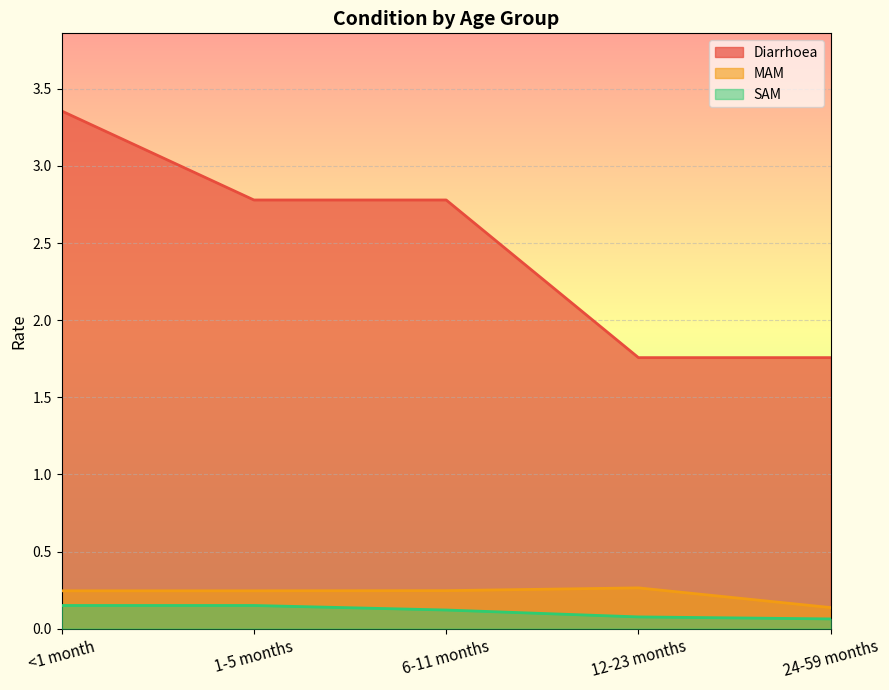

What is the difference between the maximum and minimum values in the SAM series?

0.1